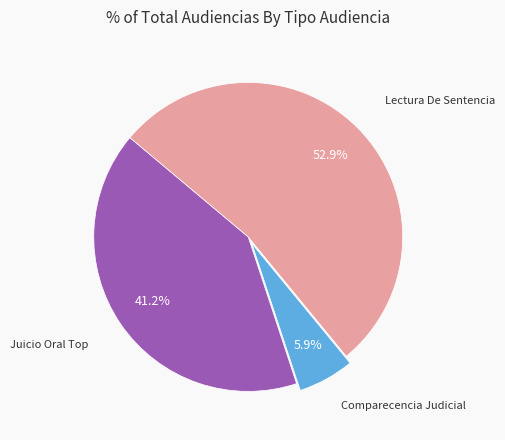

To the nearest percent, what is the difference between the largest and smallest slice percentages?

47%